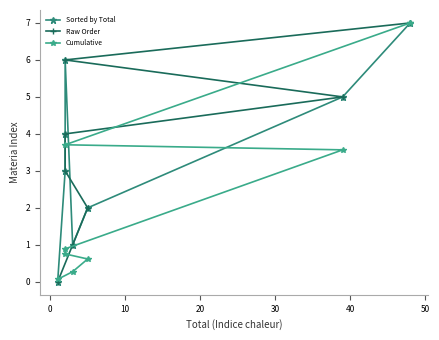

Reading left to right, list all the values displayed in this chart.

Sorted by Total: 0.0	3.0	4.0	6.0	1.0	2.0	5.0	7.0
Raw Order: 0.0	1.0	2.0	3.0	4.0	5.0	6.0	7.0
Cumulative: 0.1	0.3	0.6	0.8	0.9	3.6	3.7	7.0